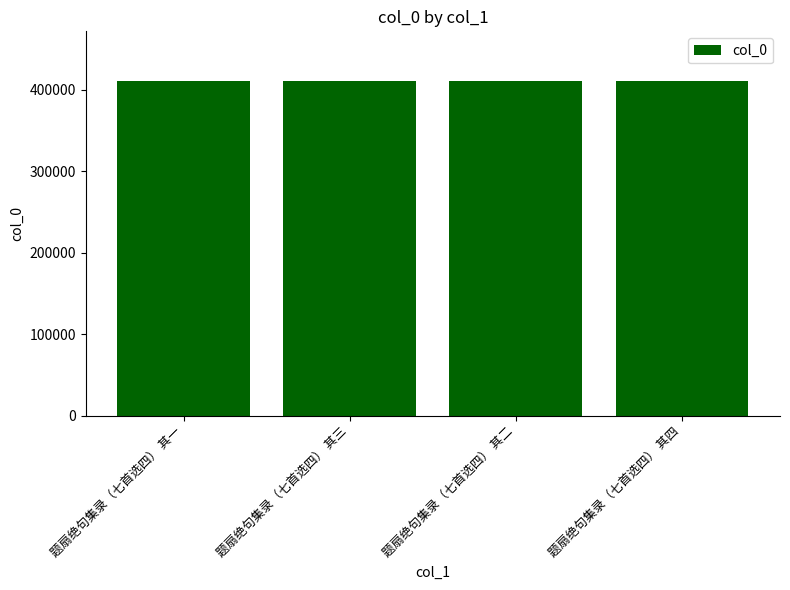

What is the sum of all values?

1641422